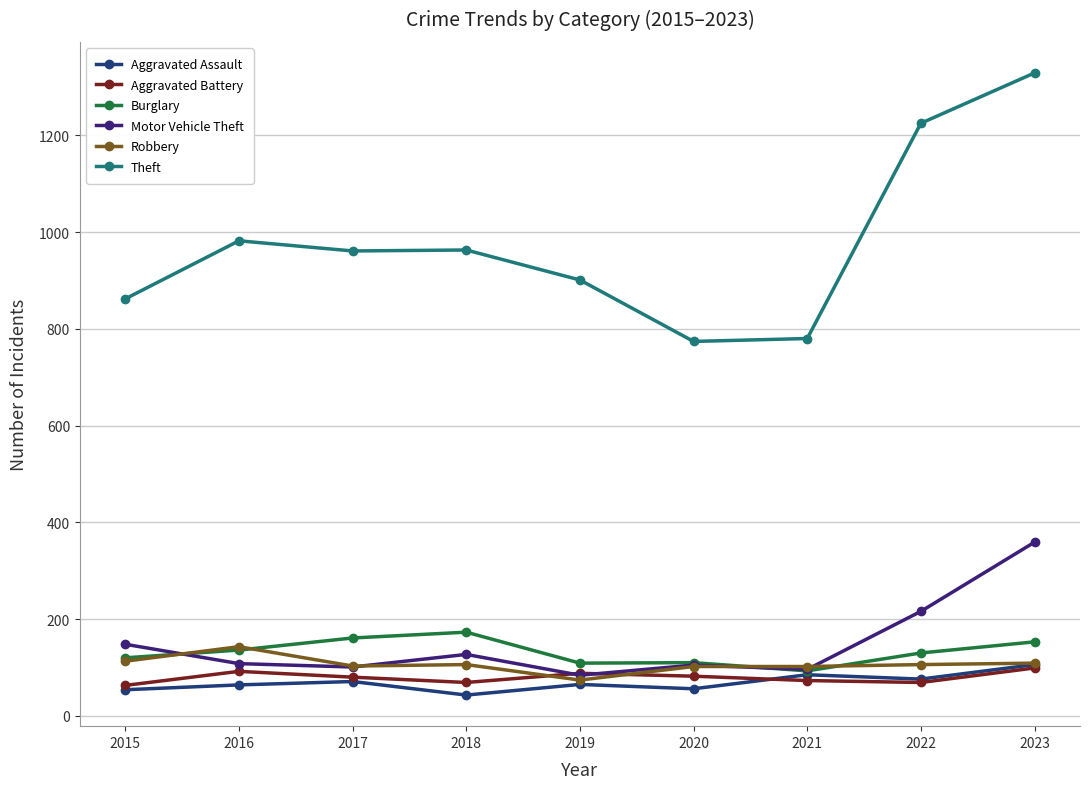

True or false: Aggravated Assault has more than 0 points higher than both neighbors.

True